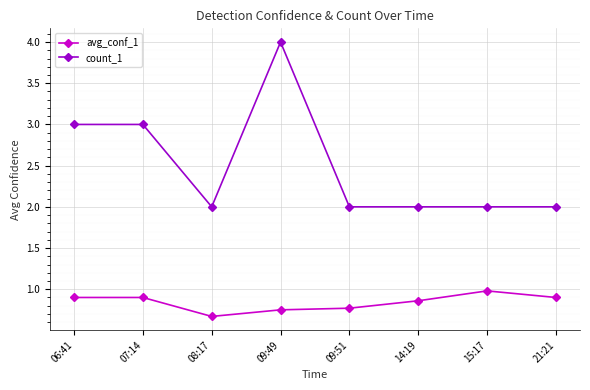

Is it true that avg_conf_1 equals 0.8 at 09:49?

True